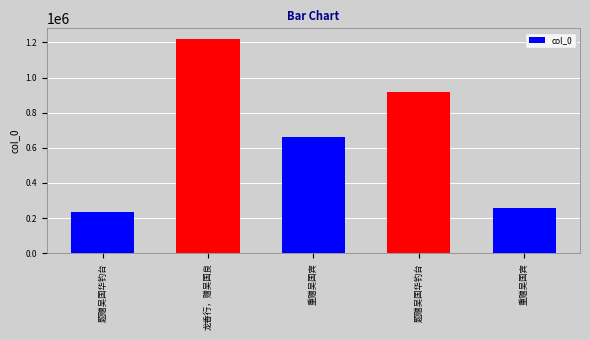

How many series are shown in this chart?

1